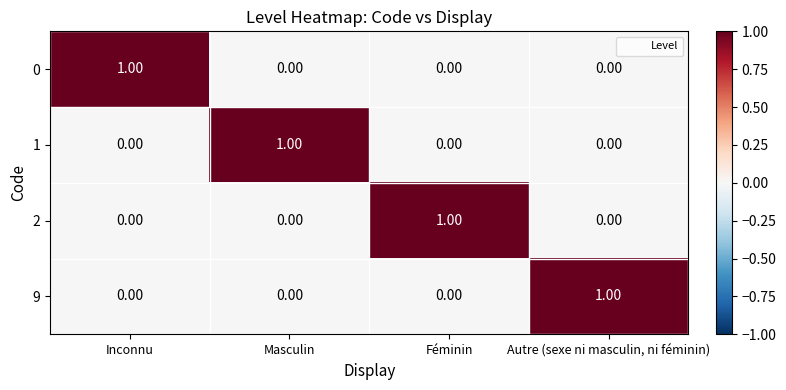

At how many categories does at least one series exceed 0?

4